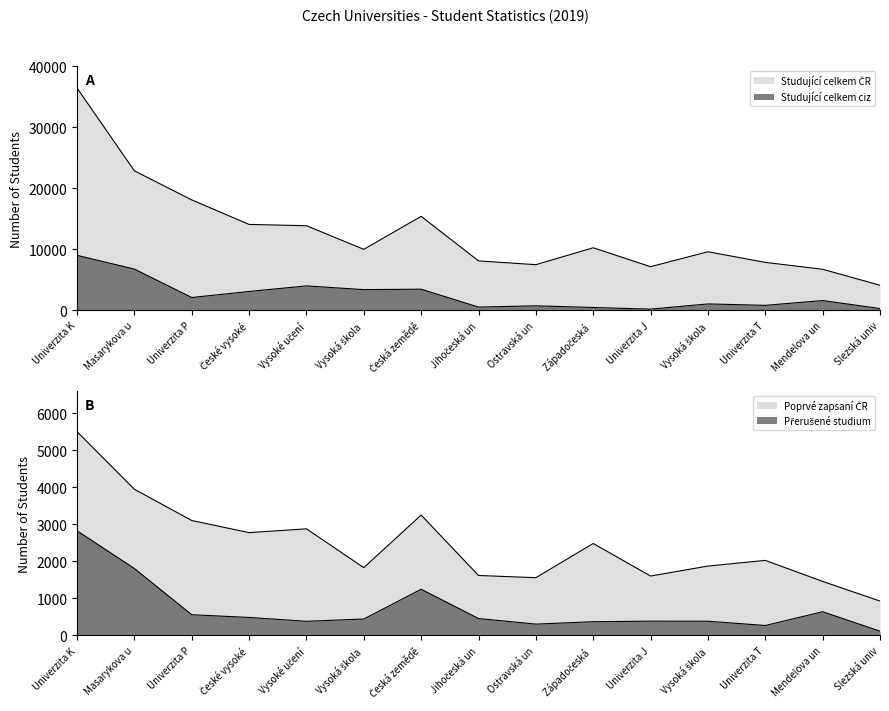

What is the difference between the Studující celkem ciz values at Západočeská and Ostravská un?

268